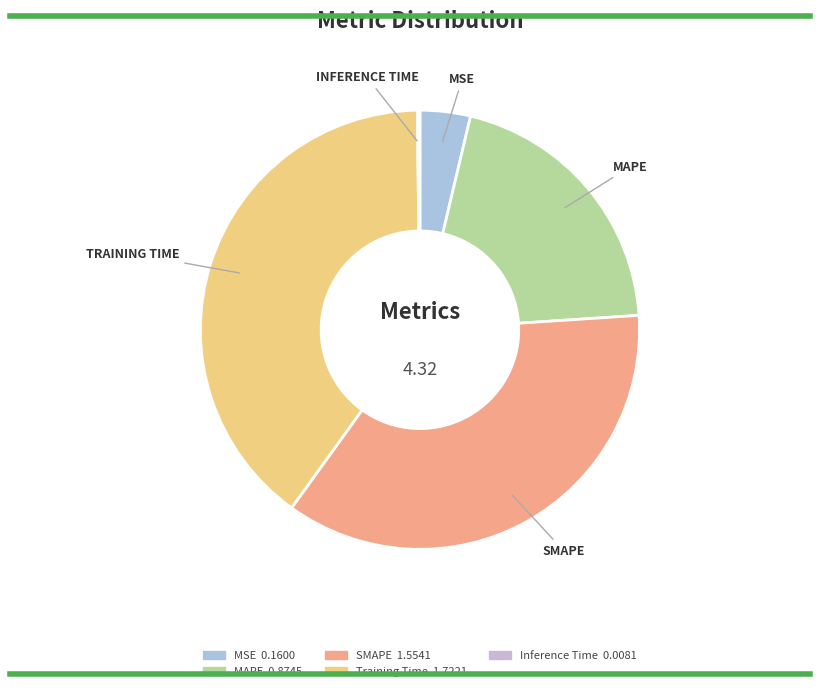

To the nearest percent, what percentage of the pie is MAPE?

20%